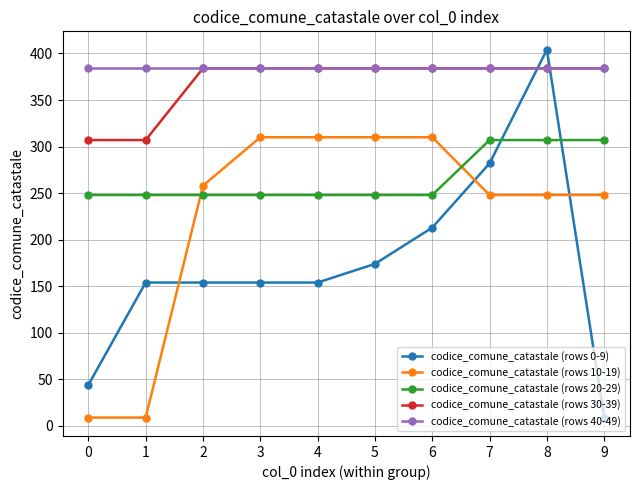

At which category is the sum across all series the highest?

8